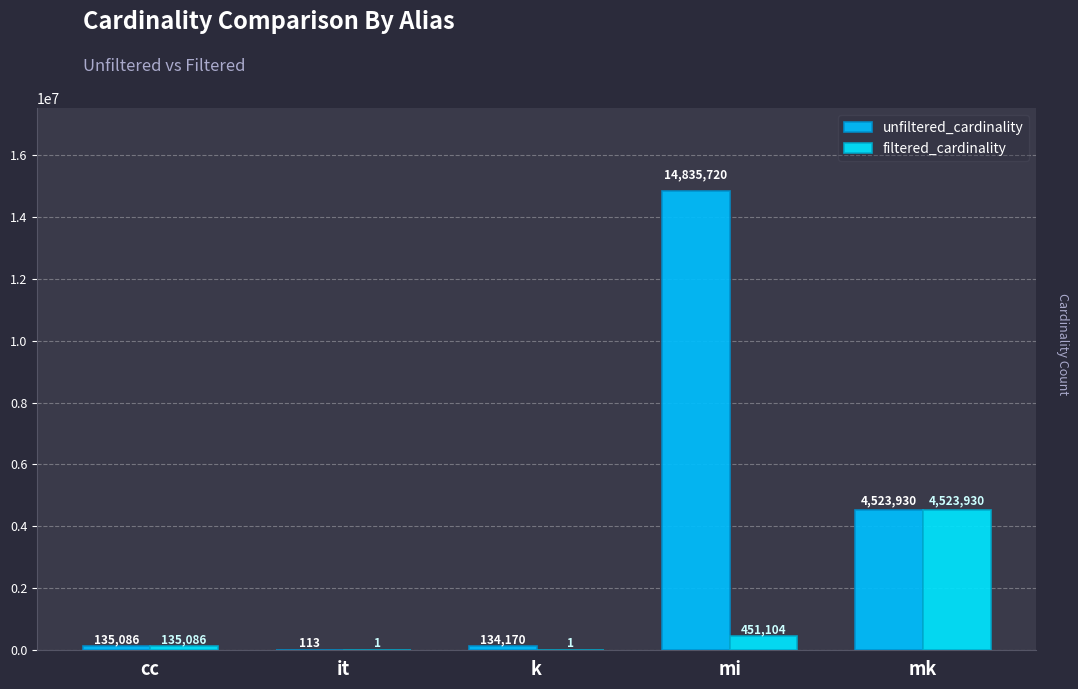

How many distinct data groups are displayed?

2